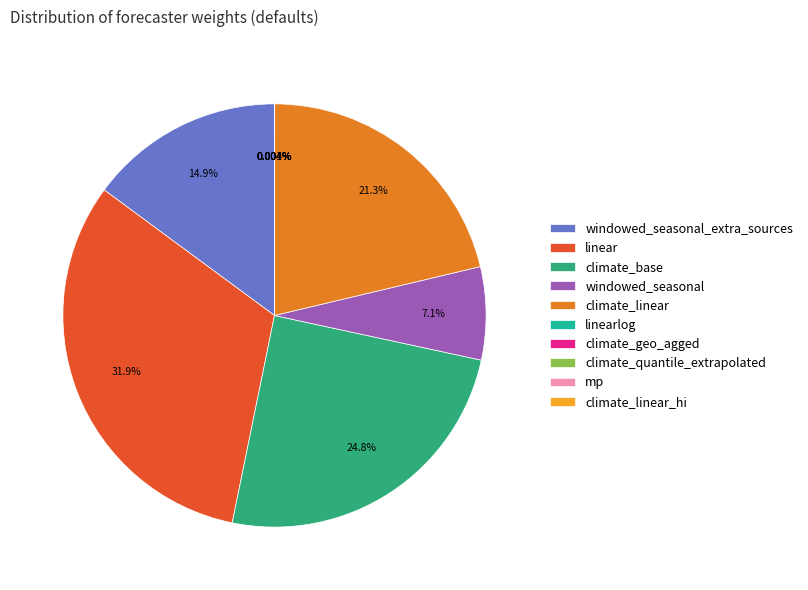

Is it true that windowed_seasonal_extra_sources is 23% of the pie?

False